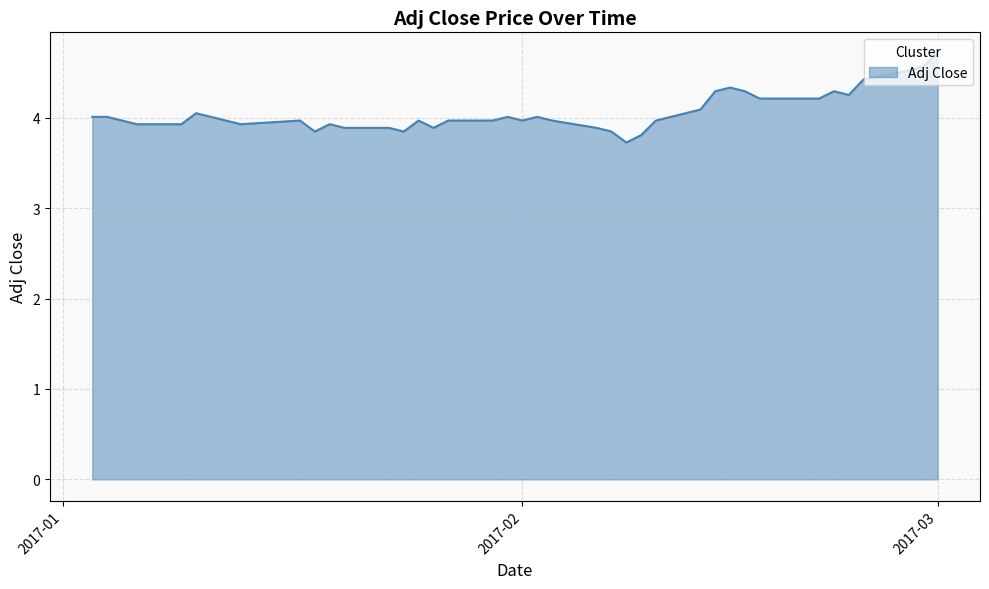

What is the sum of all values?

162.3